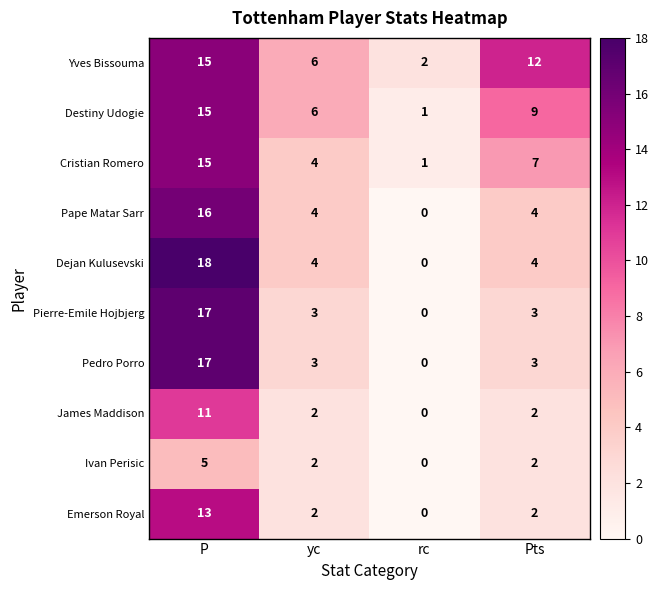

Count the Ivan Perisic values in the range 2 to 5.

3